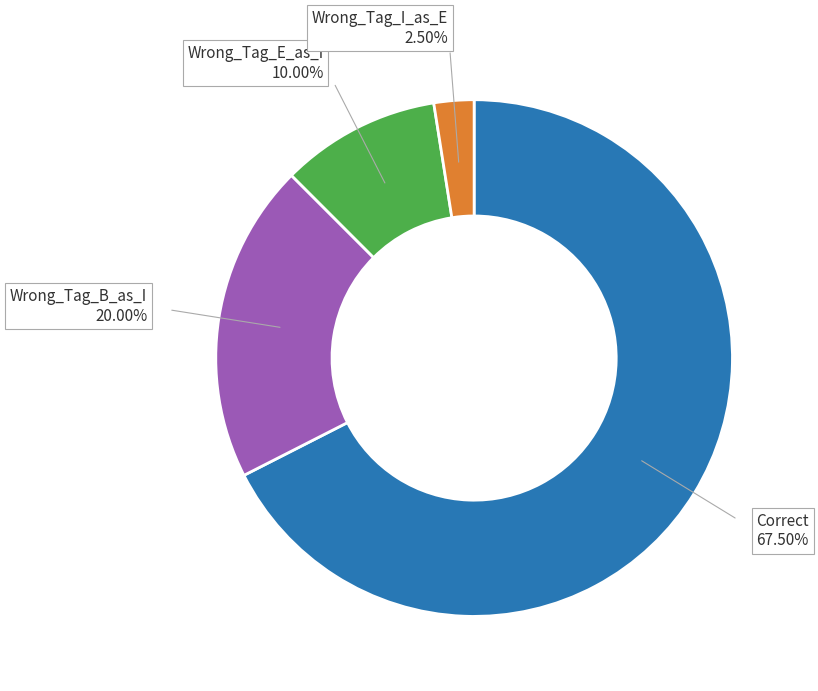

The Wrong_Tag_E_as_I slice represents 25% of the pie. True or false?

False